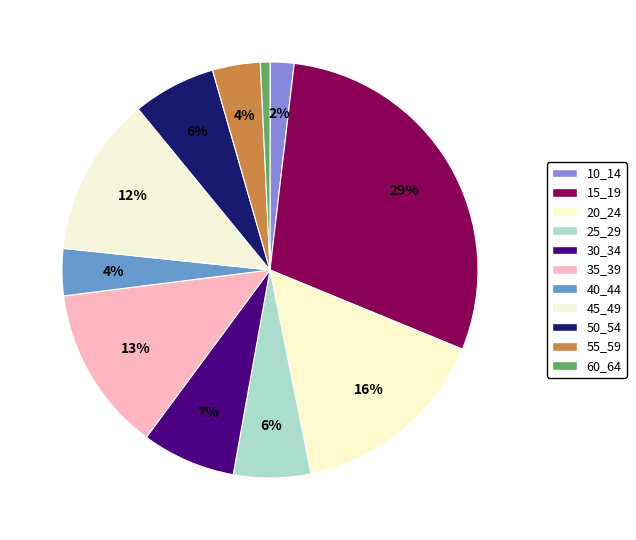

To the nearest percent, what is the difference between the 20_24 and 40_44 slice percentages?

12%